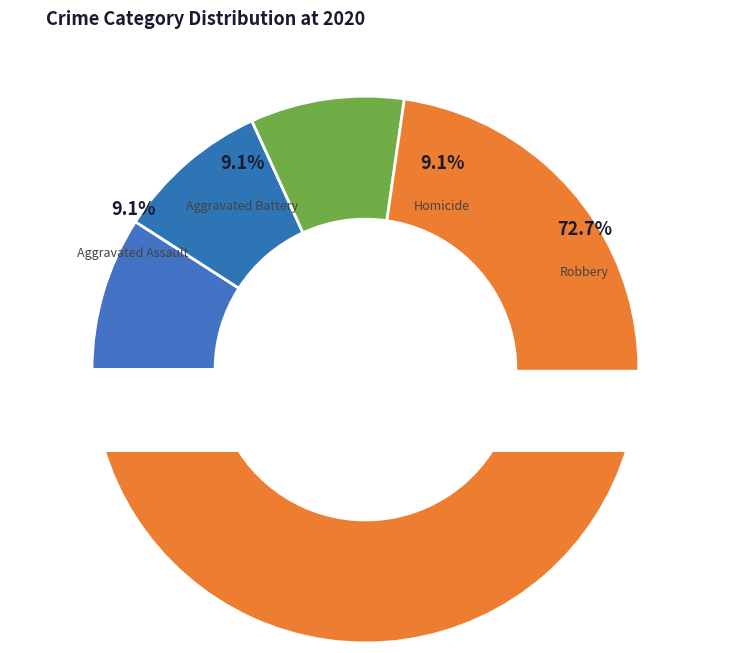

To the nearest percent, what is the average slice percentage?

25%